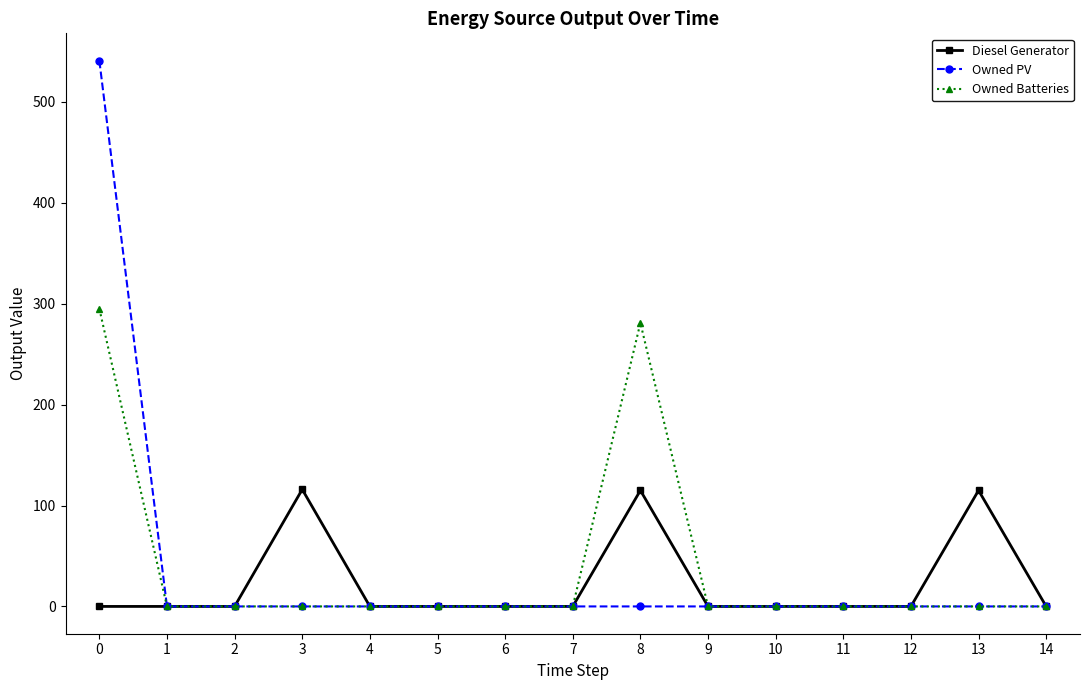

True or false: Diesel Generator has a value of 0 at 7.

True